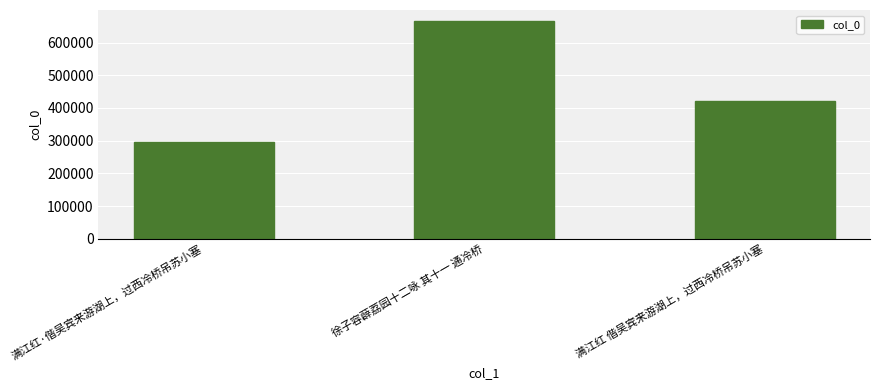

Count the number of data series in this chart.

1